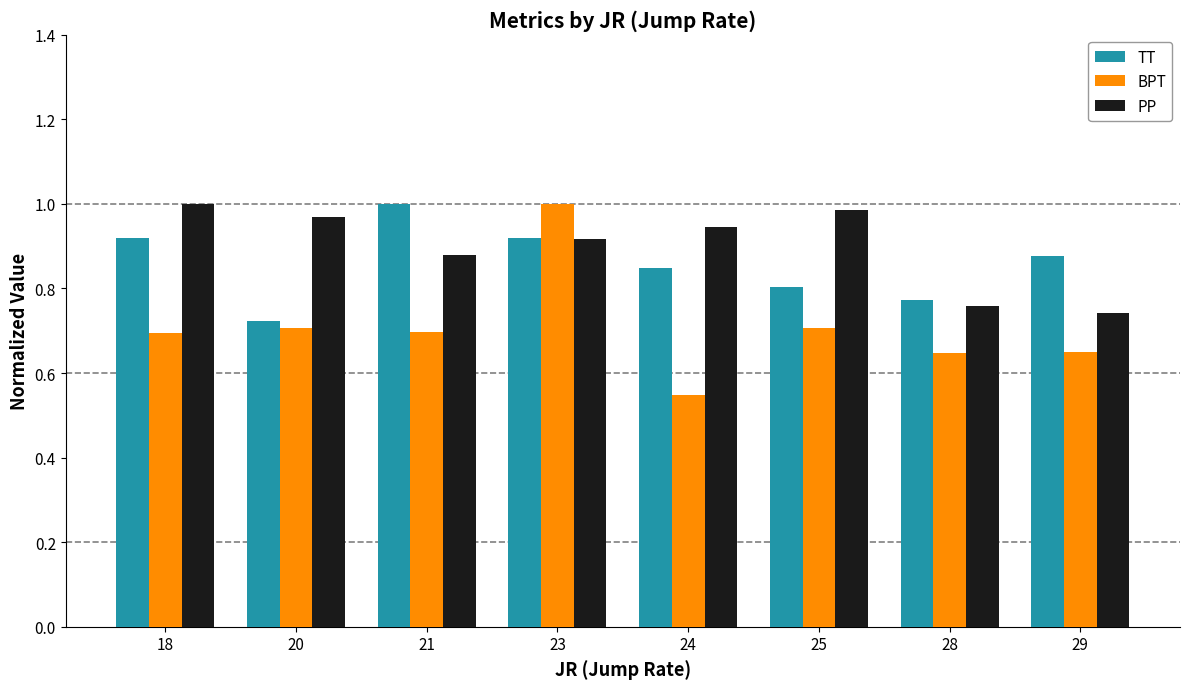

Is it true that BPT equals 0.5 at 20?

False